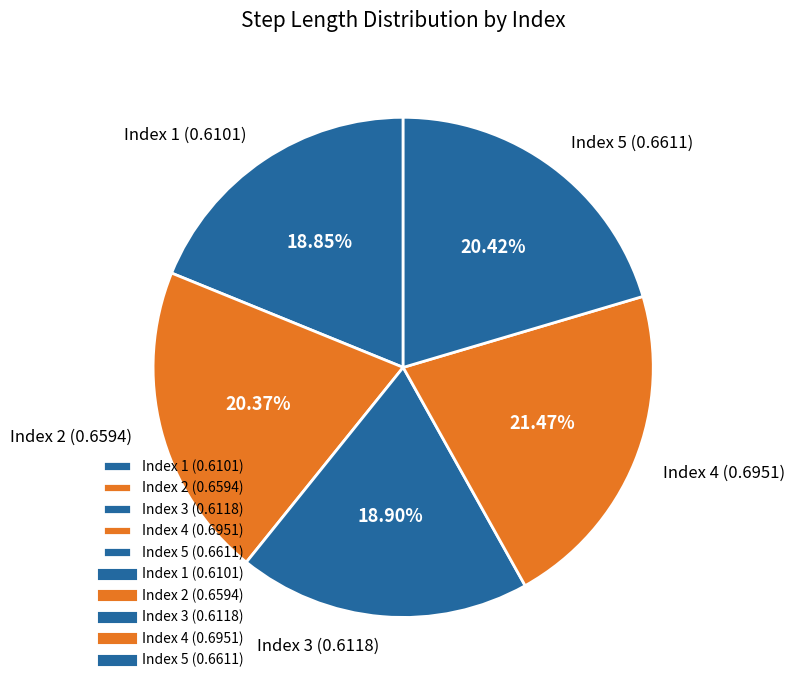

Do Index 3 (0.6118) and Index 5 (0.6611) together represent more than half of the pie?

No